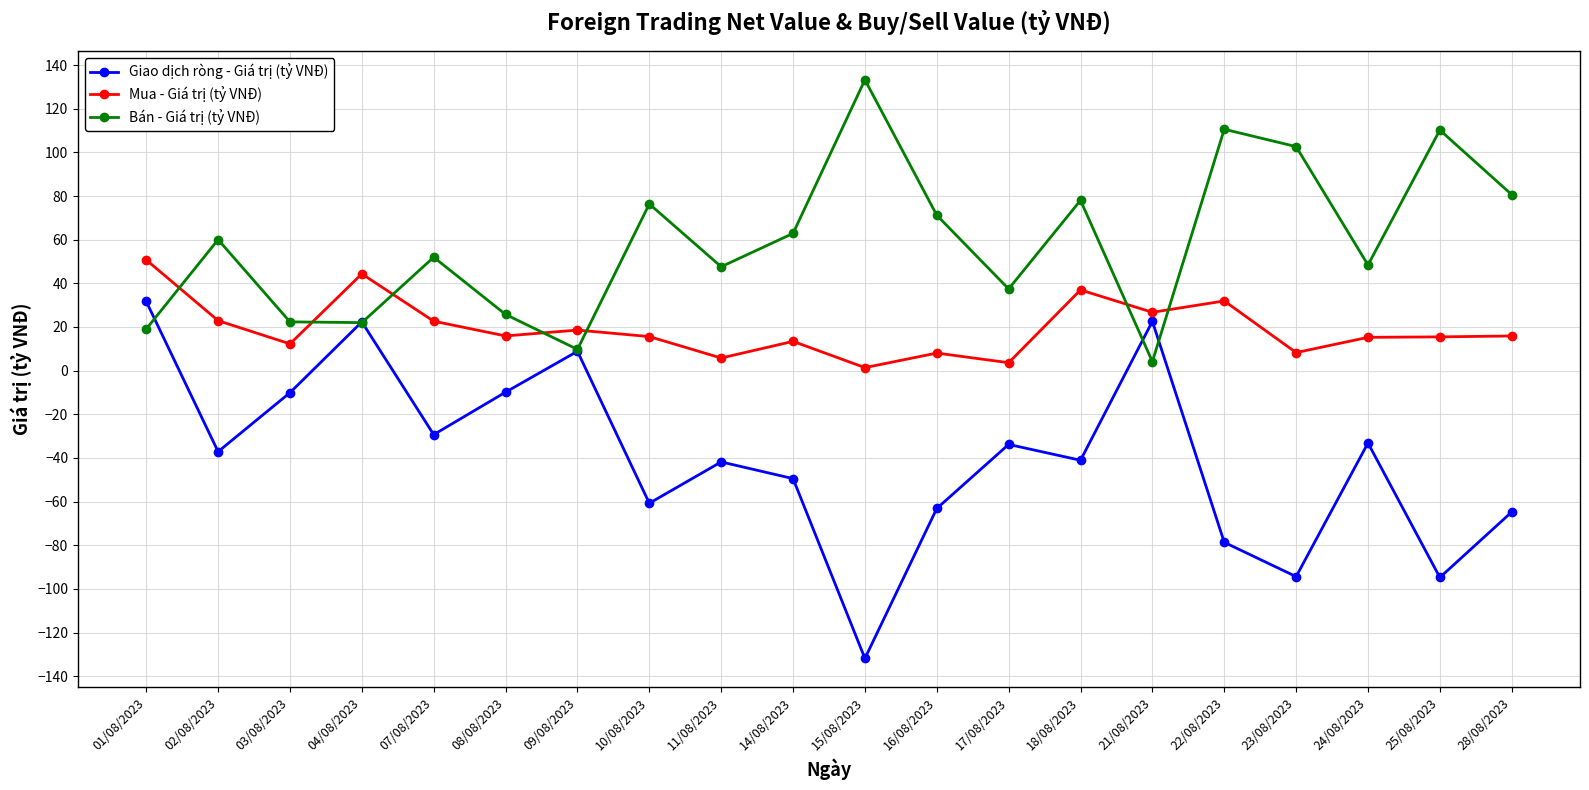

What is the label of the 1st point from the right?

28/08/2023